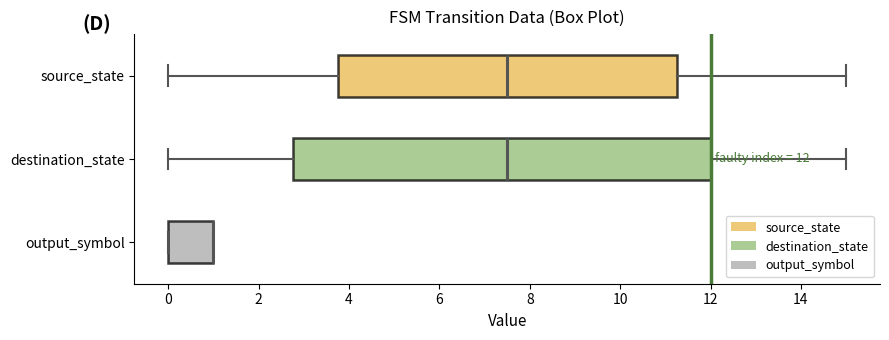

Comparing the boxes themselves (not the whiskers), which one is the widest?

destination_state